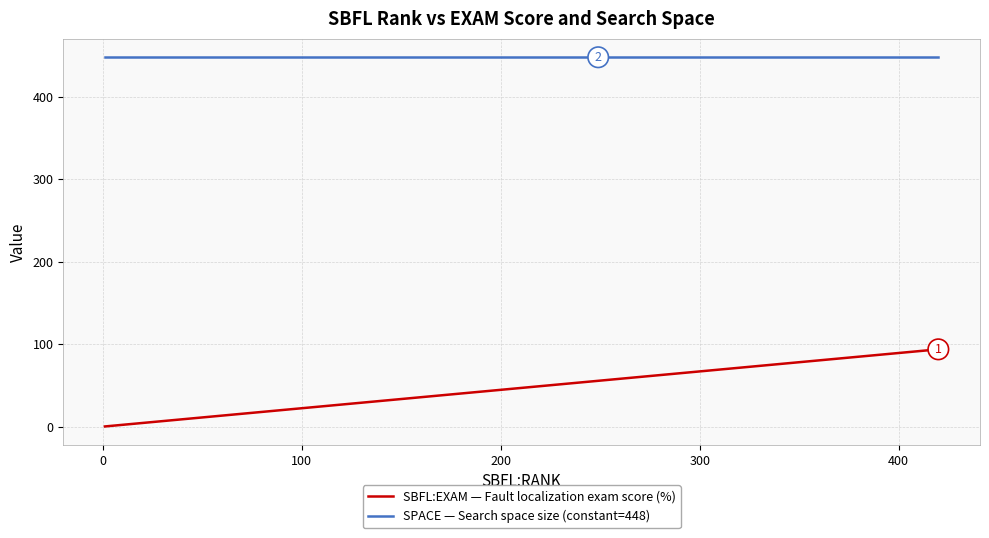

True or false: SBFL:EXAM — Fault localization exam score (%) and SPACE — Search space size (constant=448) intersect in this chart.

False